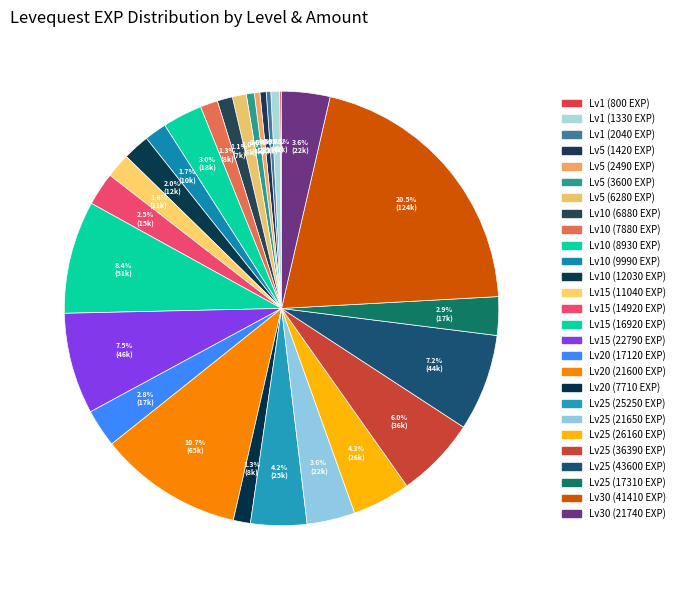

Count the number of slices in the pie.

40